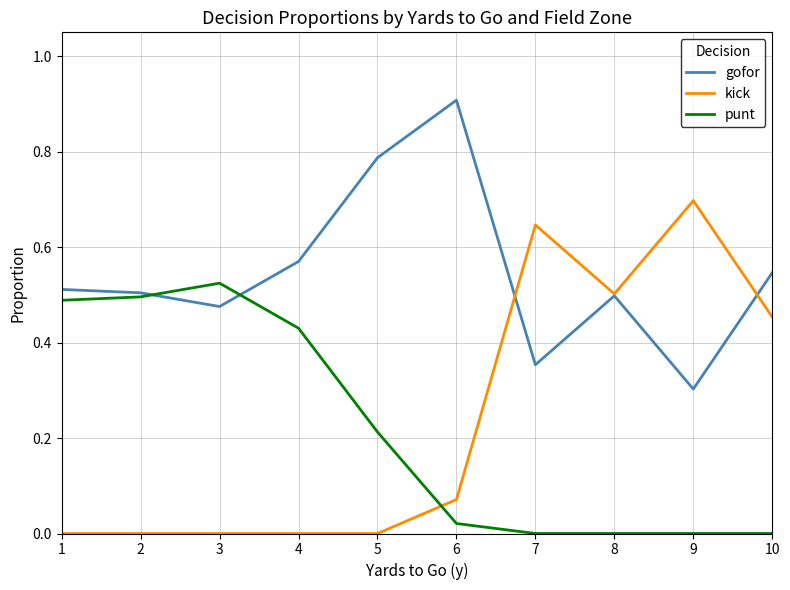

Where is the first local minimum for gofor?

3